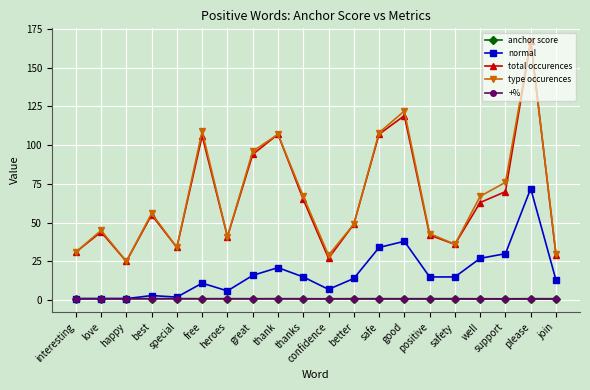

What is the label of the 9th point from the right?

better